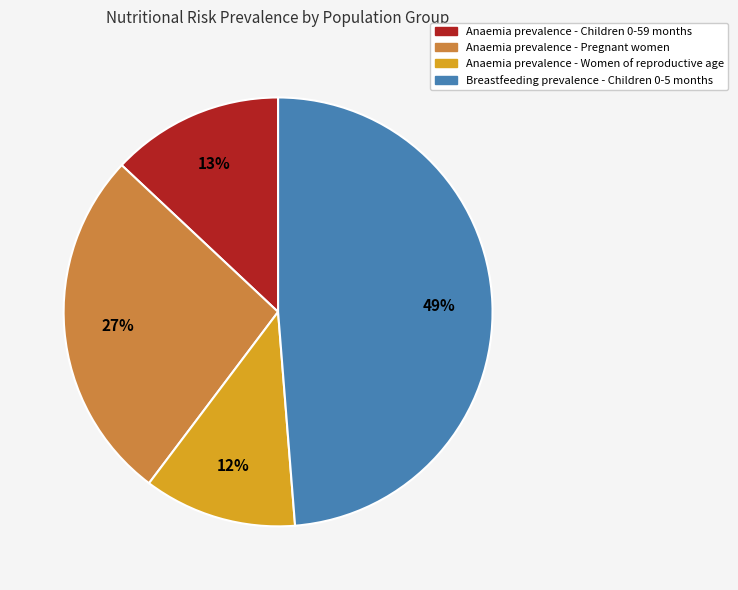

Combined, do Anaemia prevalence - Children 0-59 months and Breastfeeding prevalence - Children 0-5 months account for over 50%?

Yes